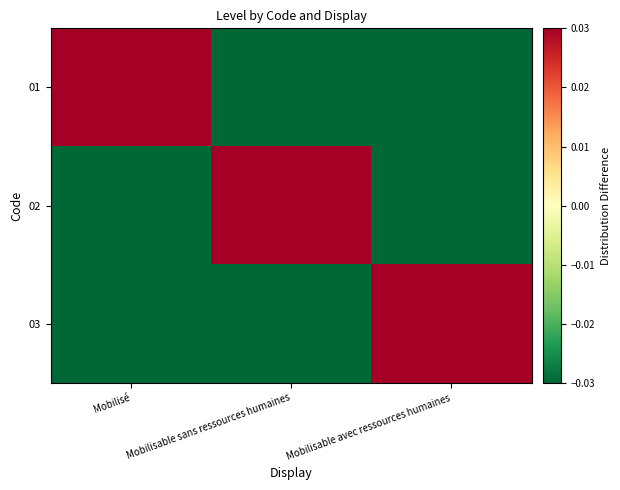

Count the number of categories in the chart.

3